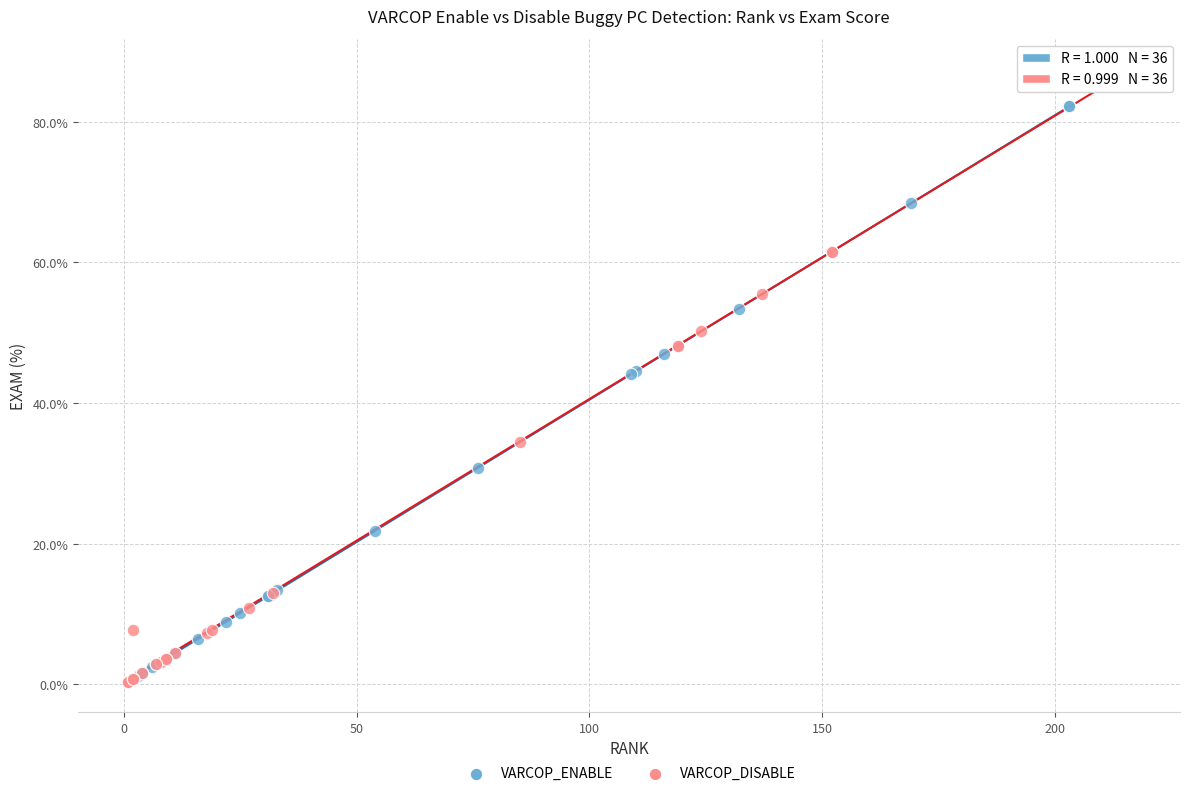

Which series contains the highest Y value?

VARCOP_DISABLE